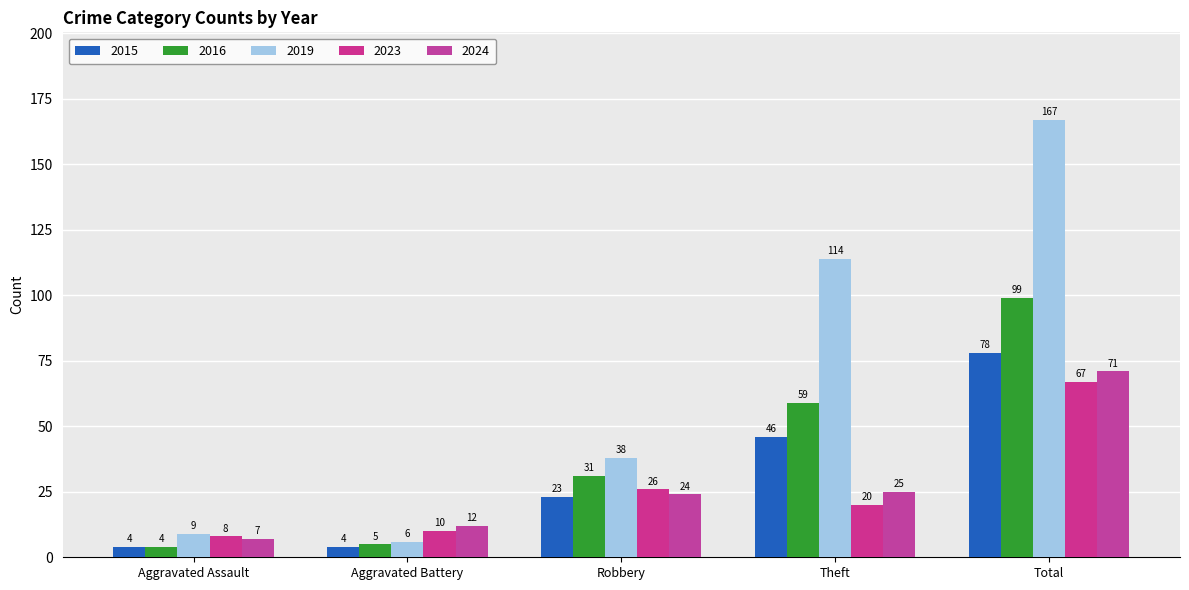

What is the smallest value displayed?

4